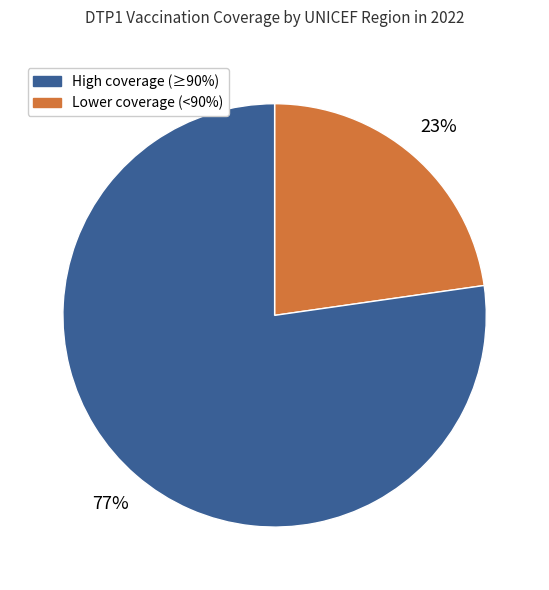

Is there a majority slice in this chart?

Yes